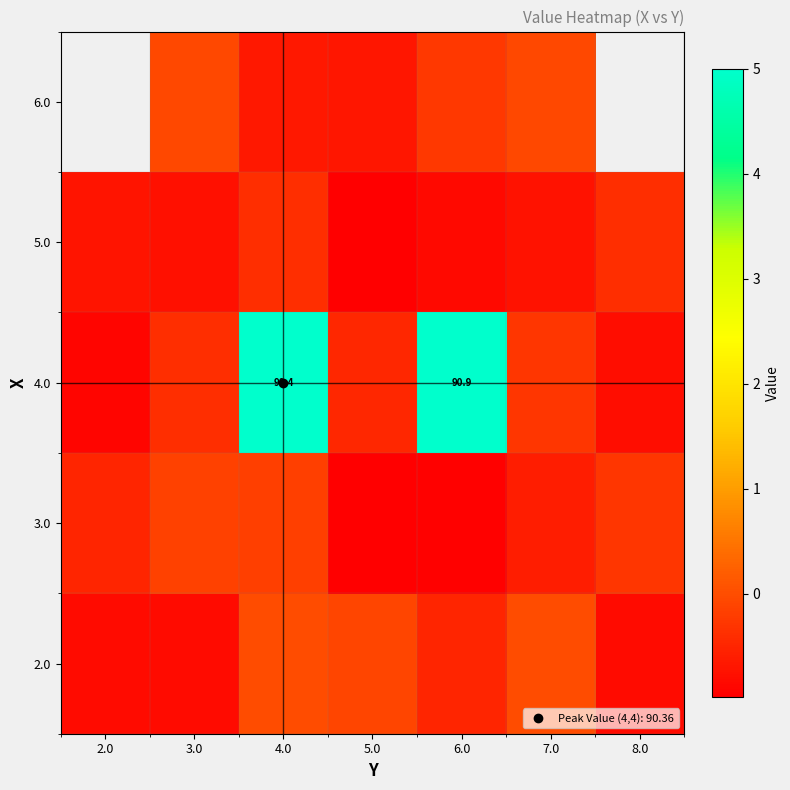

List the labels in order of 3.0 value, largest first.

3.0, 4.0, 8.0, 2.0, 7.0, 6.0, 5.0